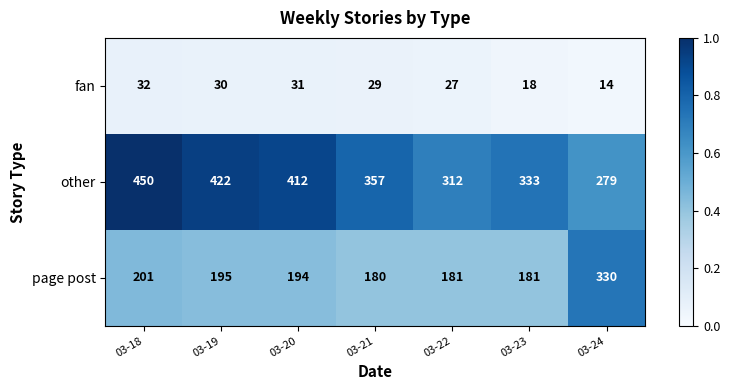

What is the difference between the highest and lowest values at 03-21?

328